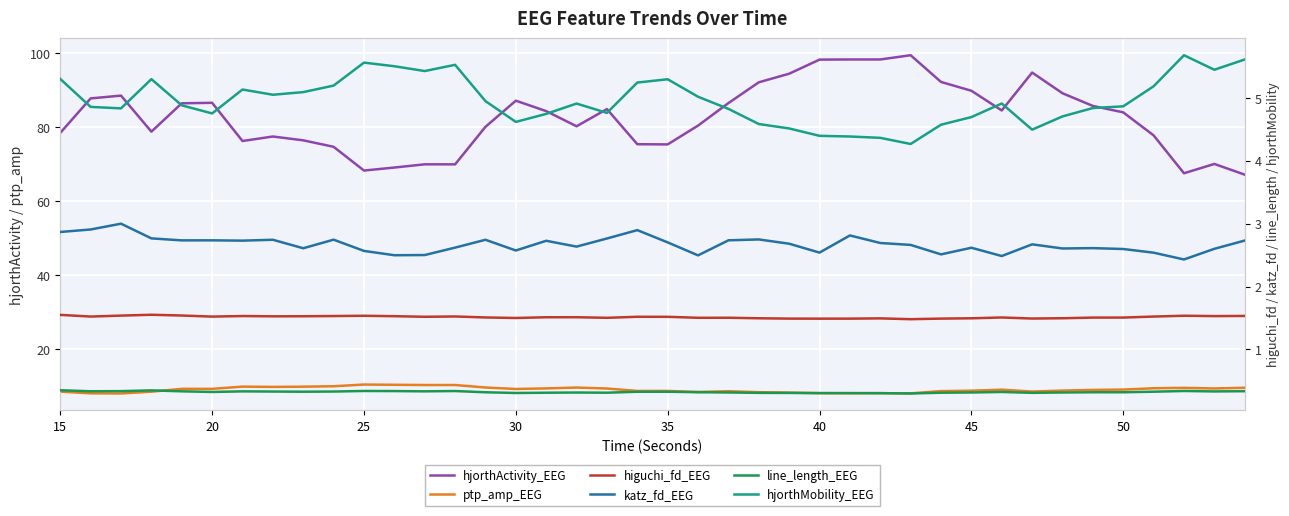

True or false: katz_fd_EEG and line_length_EEG cross at least once.

False